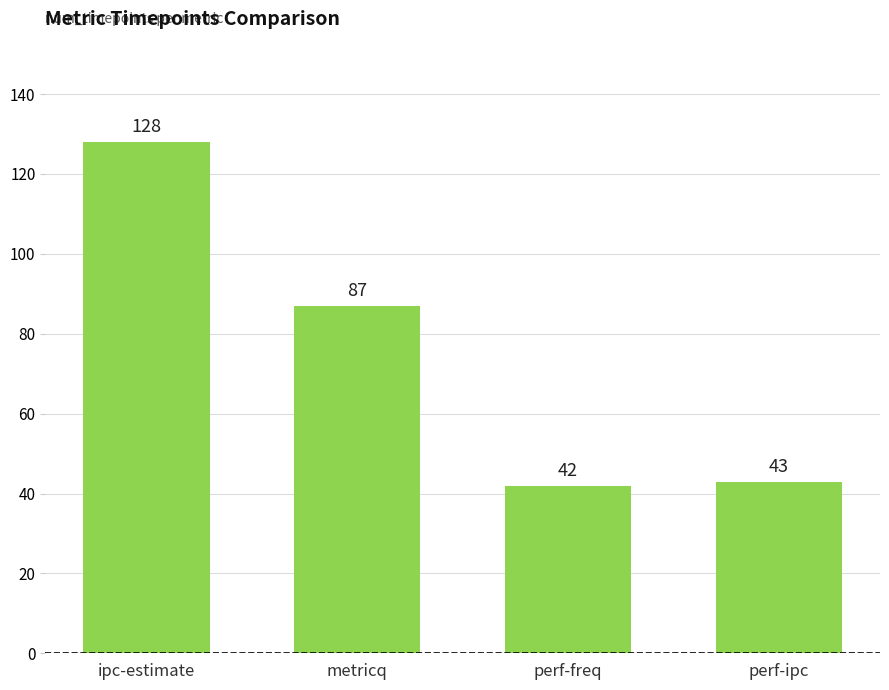

Count the number of categories in the chart.

4